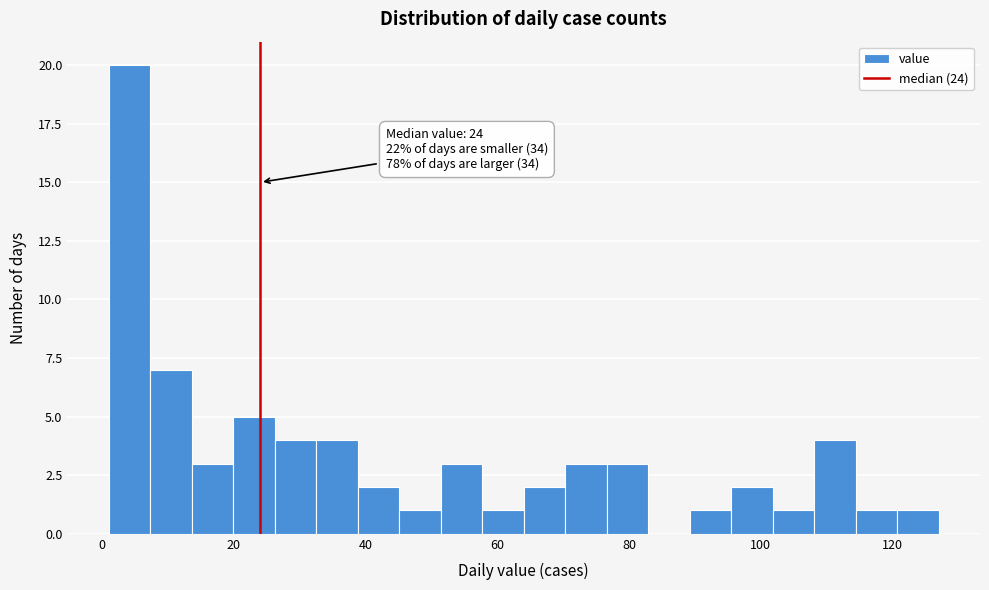

Read against the x-axis, roughly where is the centre of the tallest bar?

4